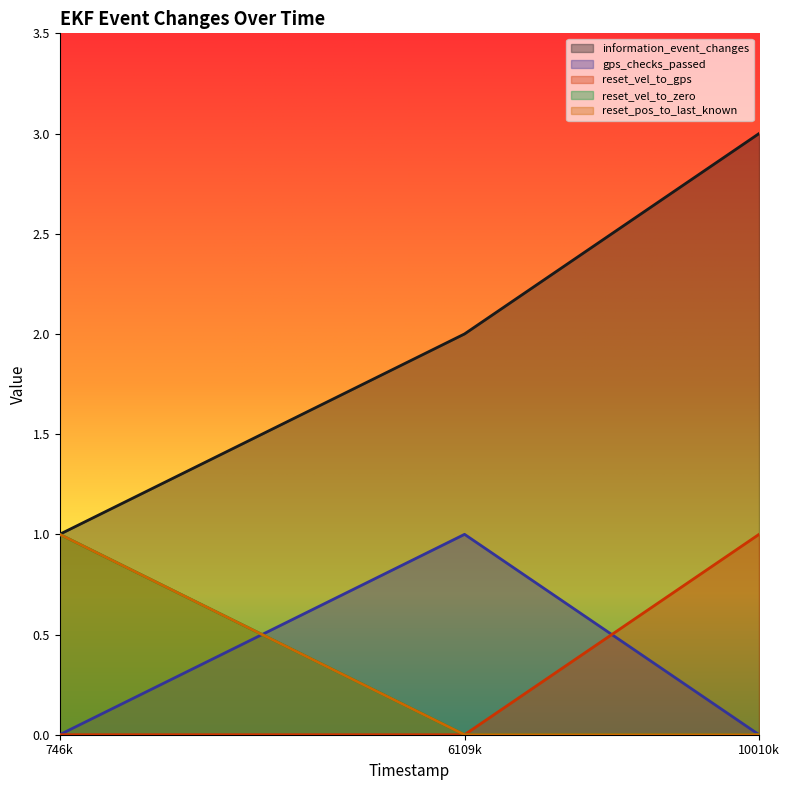

Does the chart display data point markers on the line(s)?

No